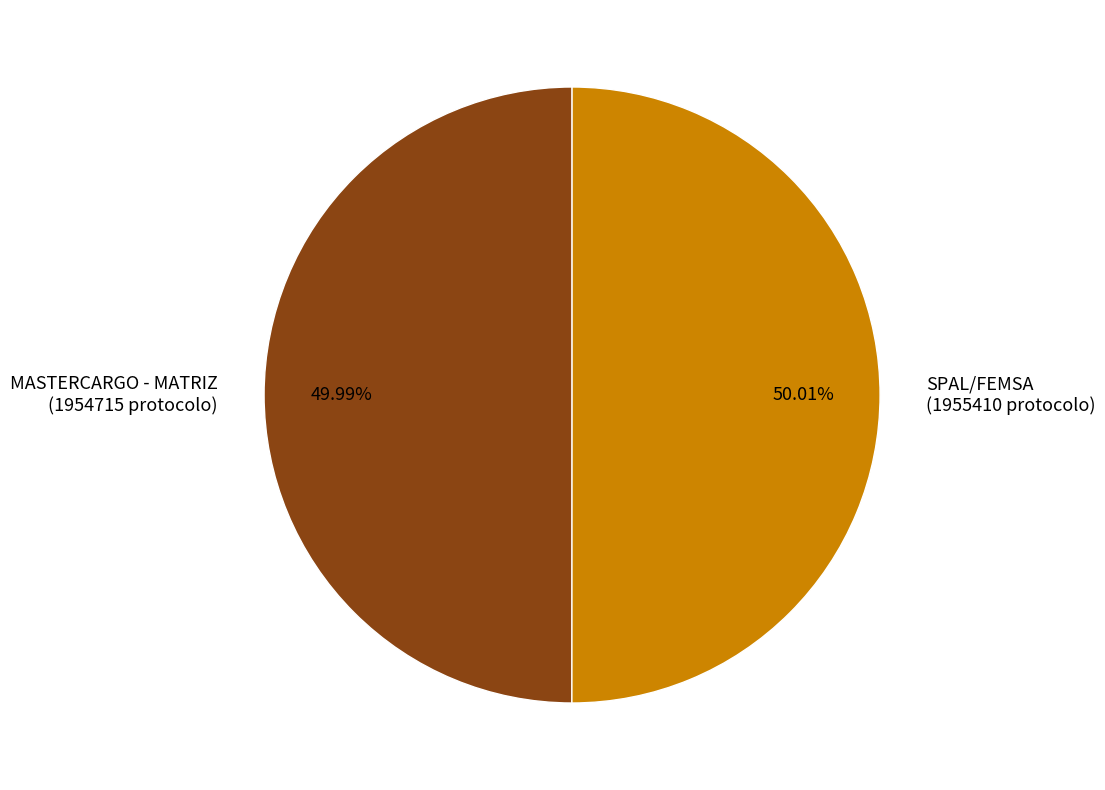

Is there any slice that represents more than half of the pie?

Yes